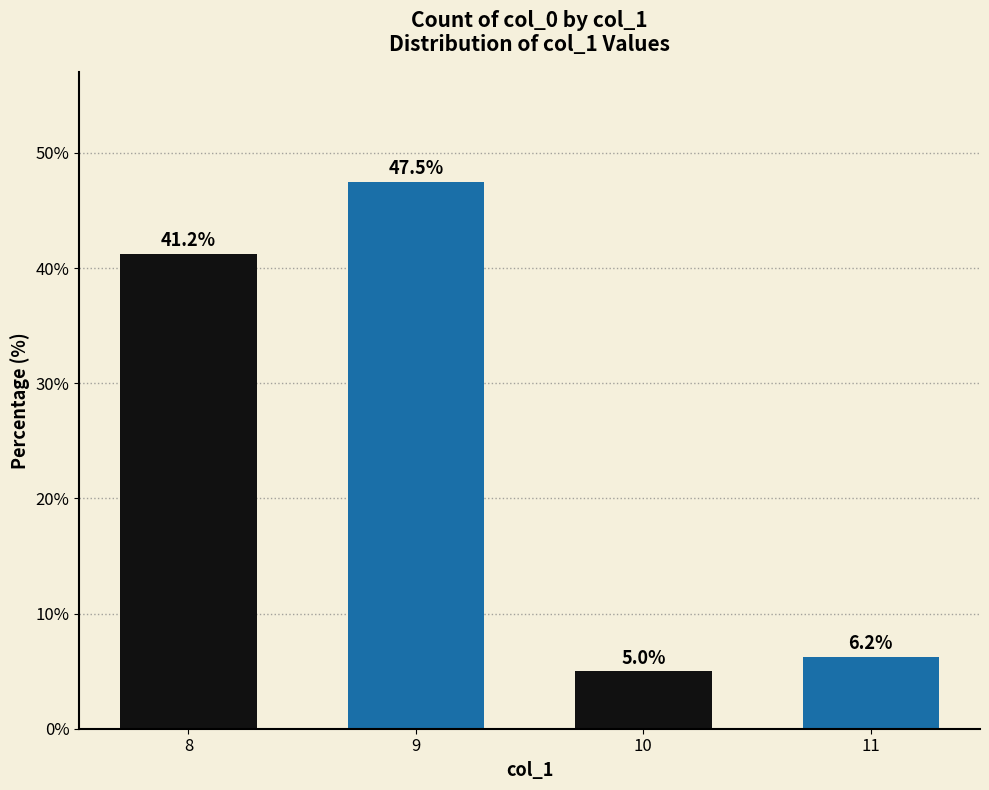

What is the difference between the values at 10 and 9?

42.5